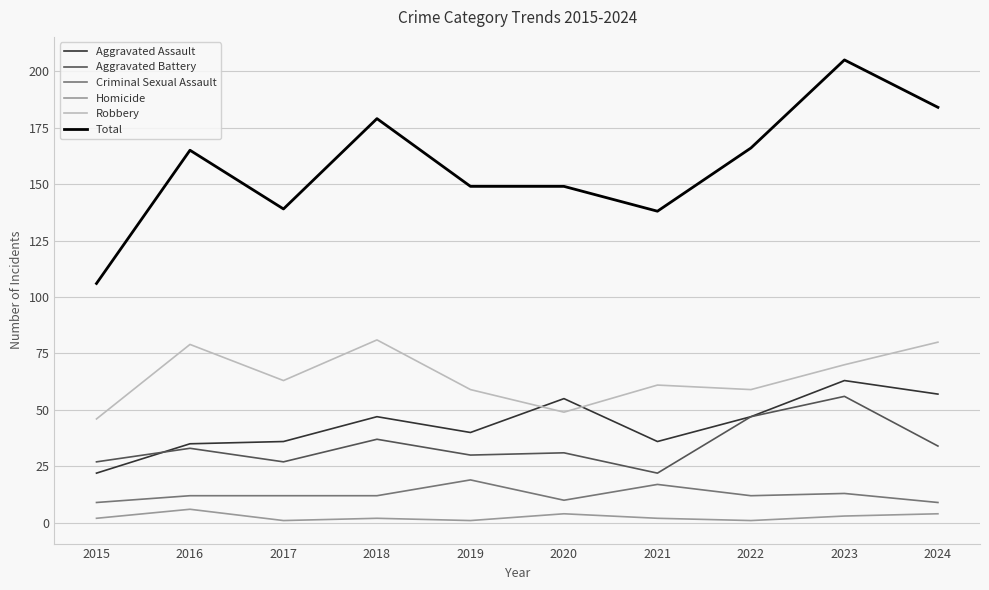

What is the total value across all series at 2017?

278